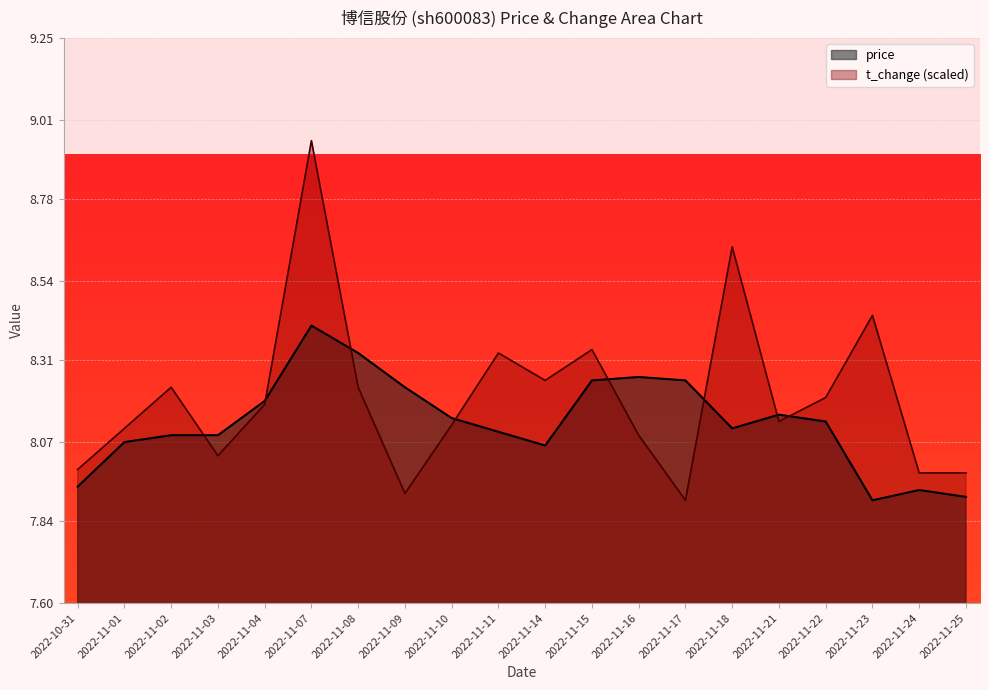

What position from the left is 2022-11-15?

12